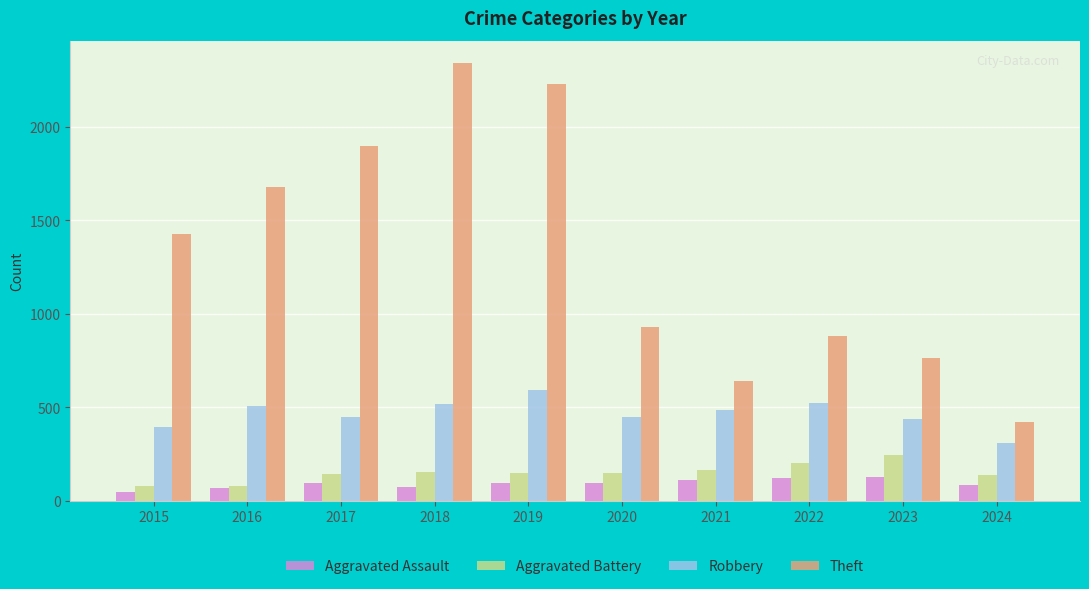

What is the total value across all series at 2017?

2579